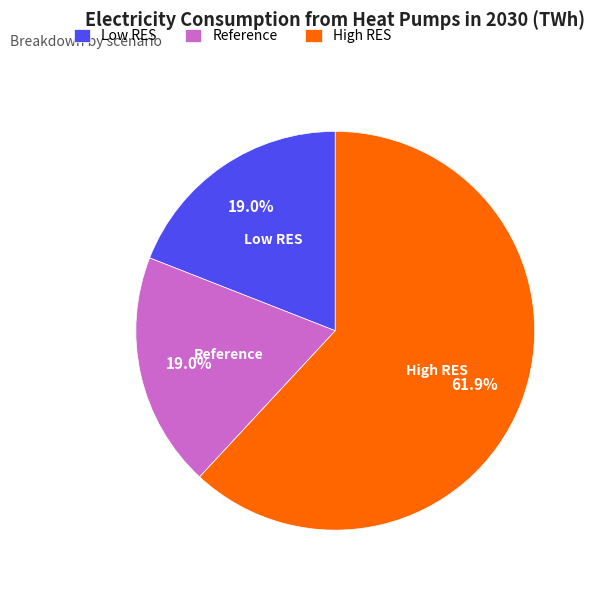

Between Reference and High RES, which is larger?

High RES